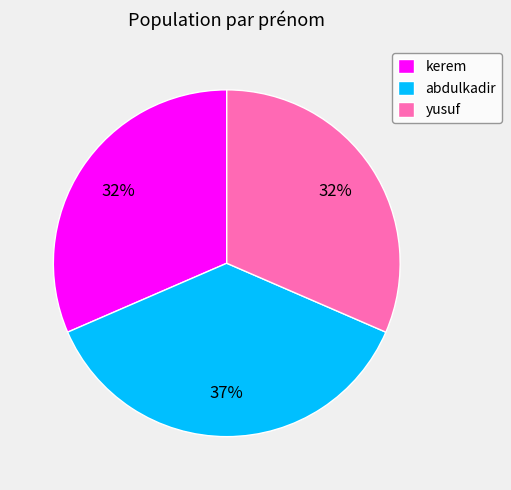

To the nearest percent, what is the difference between the yusuf and abdulkadir slice percentages?

5%